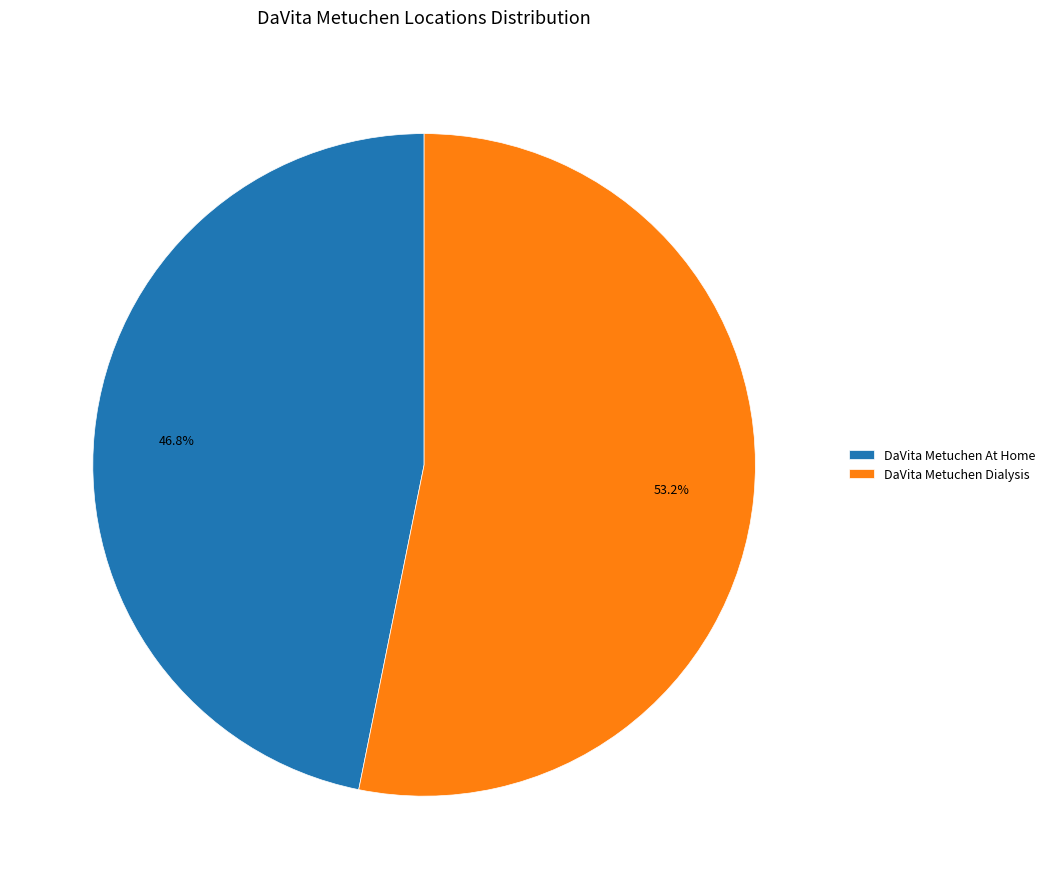

Count the number of slices in the pie.

2